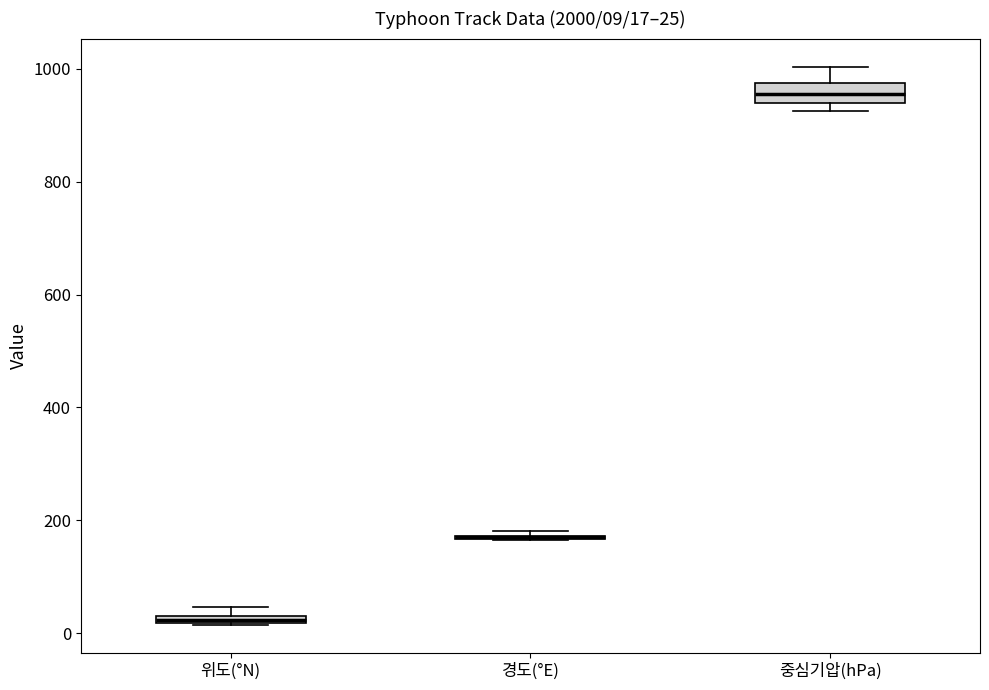

Which box is the tallest, from its lower edge to its upper edge?

중심기압(hPa)